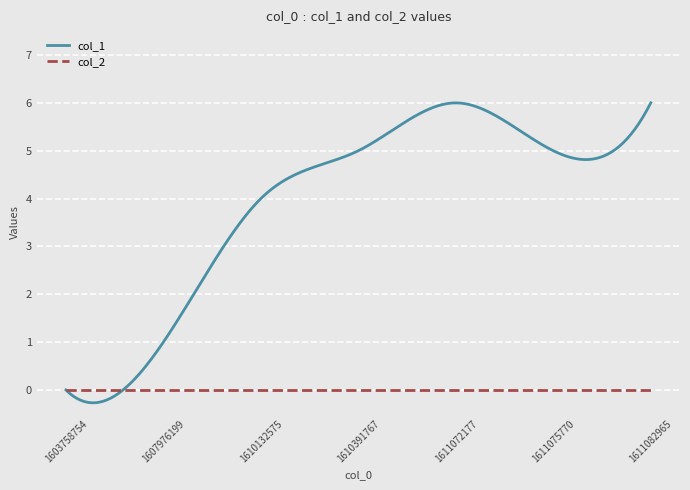

What is the maximum value shown in the chart?

6.0